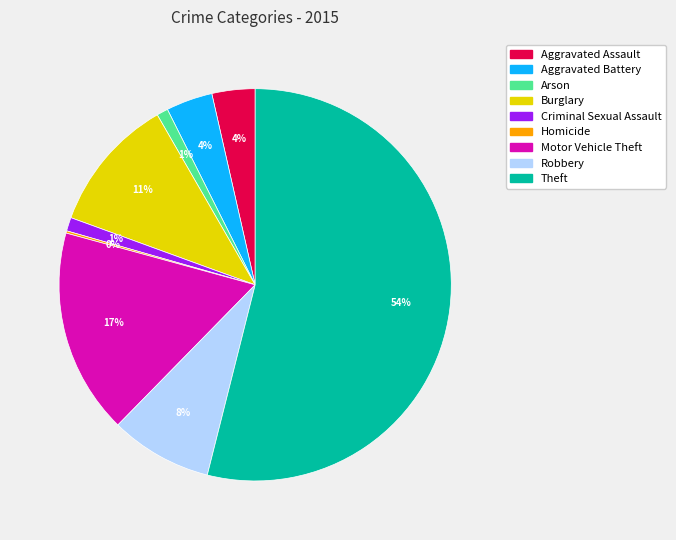

Which has a higher value, Theft or Robbery?

Theft